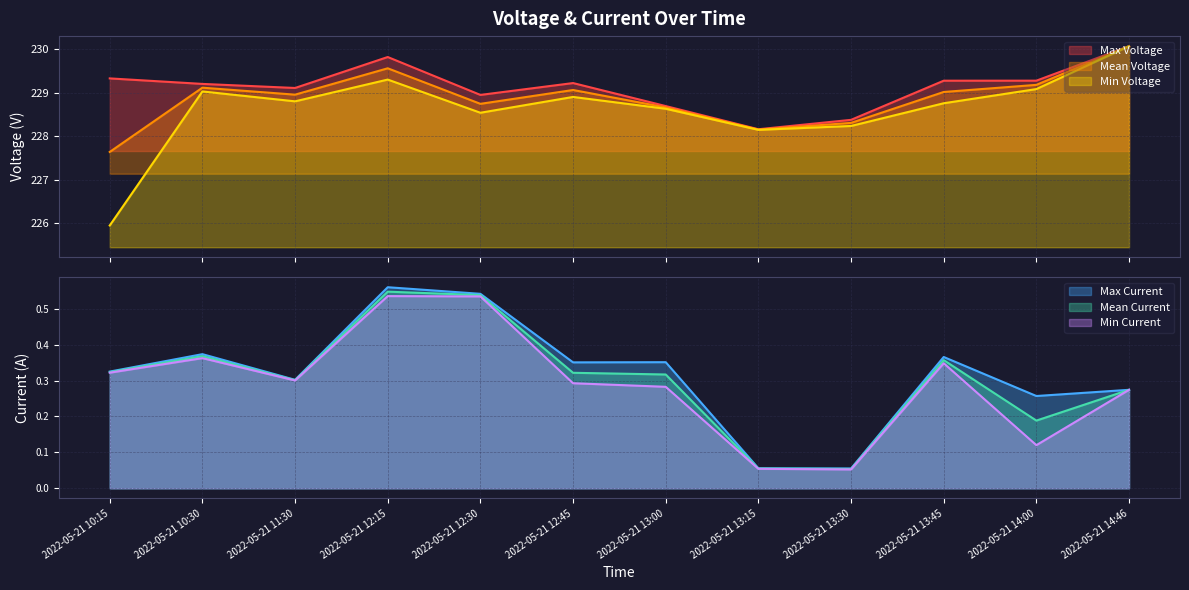

List the labels in order of Mean Voltage value, smallest first.

2022-05-21 10:15, 2022-05-21 13:15, 2022-05-21 13:30, 2022-05-21 13:00, 2022-05-21 12:30, 2022-05-21 11:30, 2022-05-21 13:45, 2022-05-21 12:45, 2022-05-21 10:30, 2022-05-21 14:00, 2022-05-21 12:15, 2022-05-21 14:46